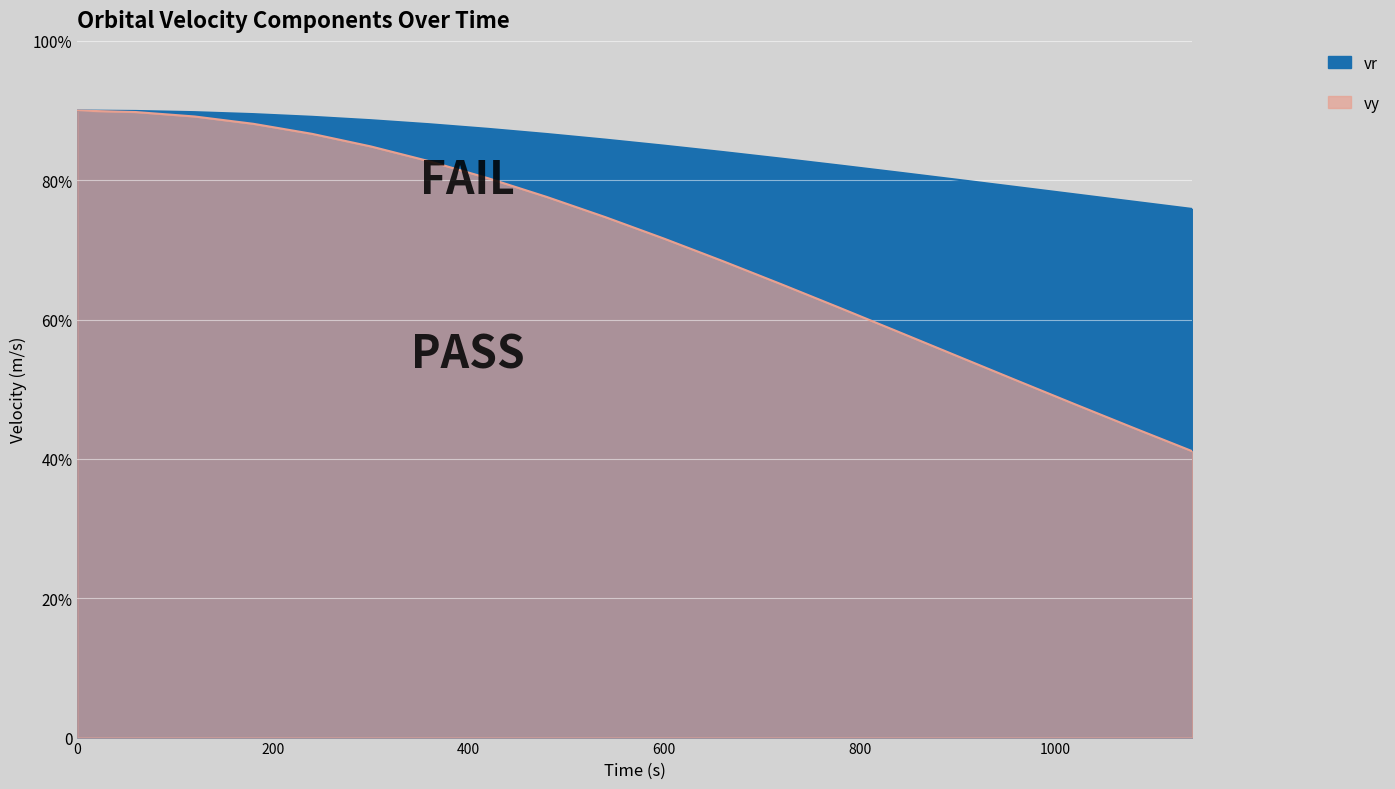

What is the total value across all series at 900?

13481.1